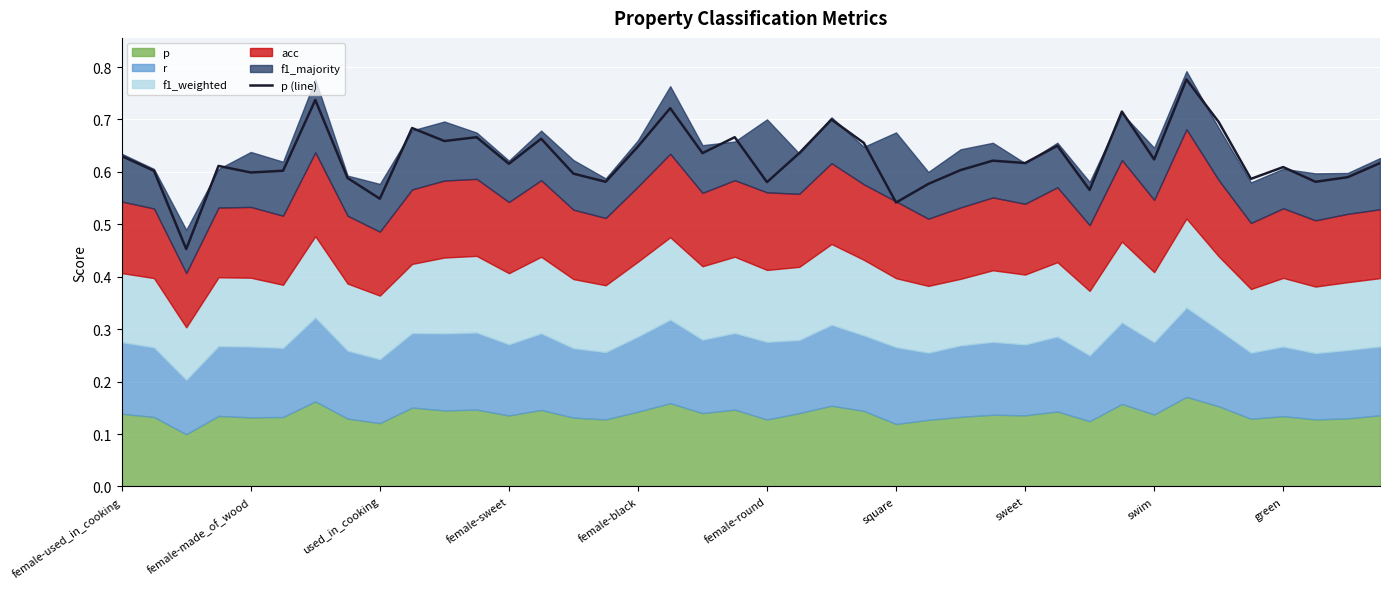

What is the maximum value shown in the chart?

0.8